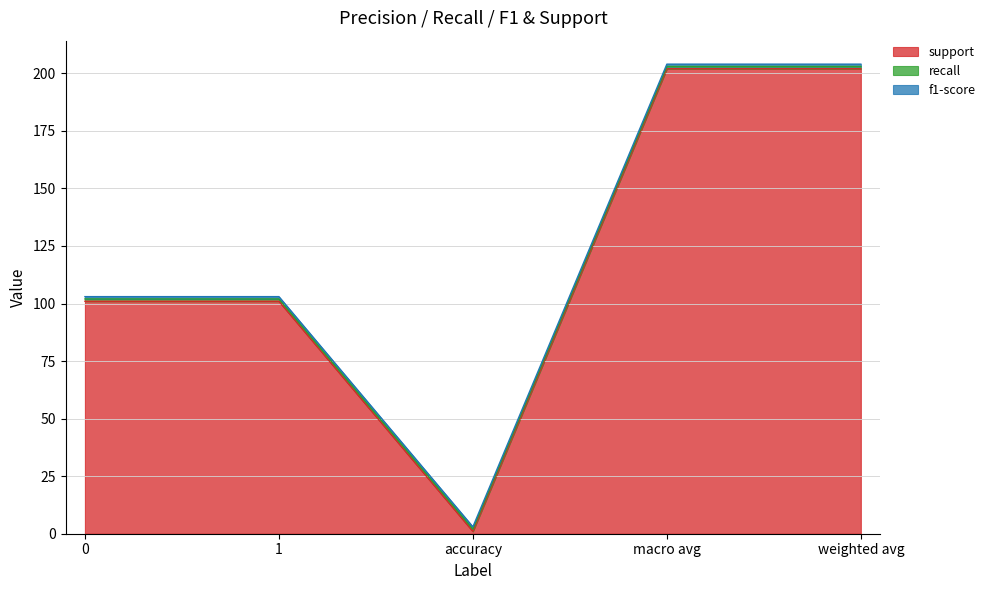

True or false: support and recall intersect in this chart.

False